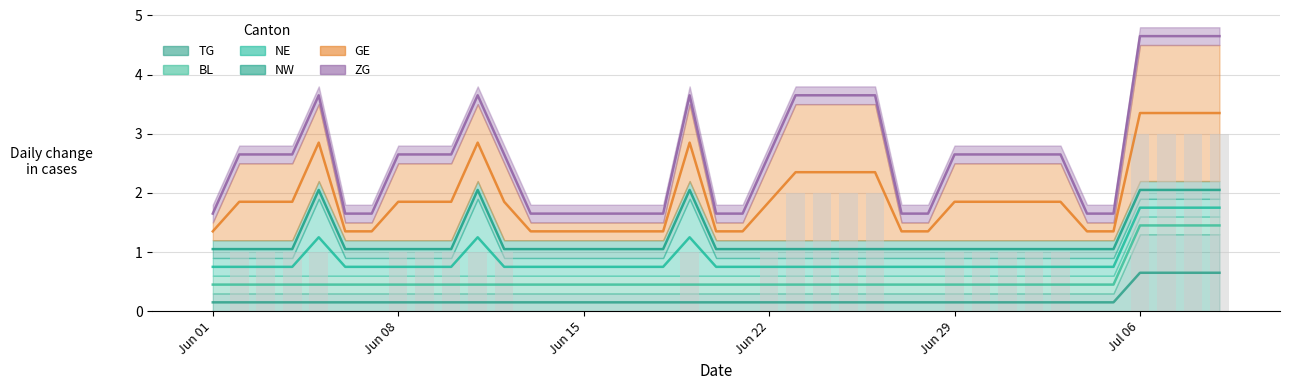

Reading right to left, transcribe all the data shown in this chart.

3	3	3	3	0	0	1	1	1	1	1	0	0	2	2	2	2	1	0	0	1	0	0	0	0	0	0	1	1	1	1	1	0	0	1	1	1	1	0